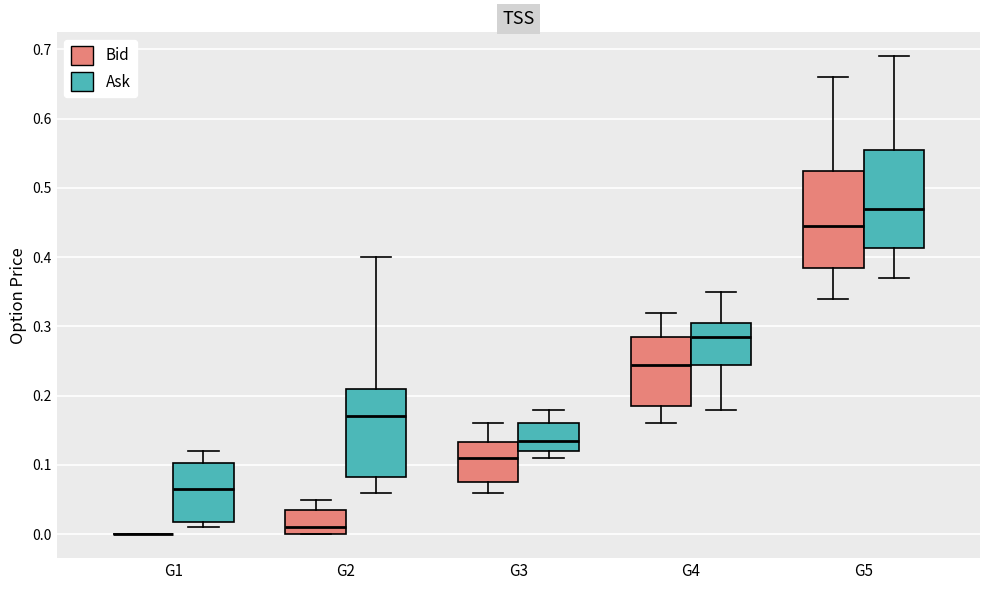

Reading left to right, transcribe this box plot: for each box, give where its median line is, the range the box spans, and where its two whiskers end, as read against the y-axis. The values are not printed on the chart, so give them approximately, as read against the axis.

G1 (Bid): box collapsed to a line at 0.00, whiskers 0.00 to 0.00
G1 (Ask): median 0.07, box 0.02 to 0.10, whiskers 0.01 to 0.12
G2 (Bid): median 0.01, box 0.00 to 0.04, whiskers 0.00 to 0.05
G2 (Ask): median 0.17, box 0.08 to 0.21, whiskers 0.06 to 0.40
G3 (Bid): median 0.11, box 0.08 to 0.13, whiskers 0.06 to 0.16
G3 (Ask): median 0.14, box 0.12 to 0.16, whiskers 0.11 to 0.18
G4 (Bid): median 0.25, box 0.19 to 0.29, whiskers 0.16 to 0.32
G4 (Ask): median 0.29, box 0.25 to 0.31, whiskers 0.18 to 0.35
G5 (Bid): median 0.45, box 0.39 to 0.53, whiskers 0.34 to 0.66
G5 (Ask): median 0.47, box 0.41 to 0.56, whiskers 0.37 to 0.69